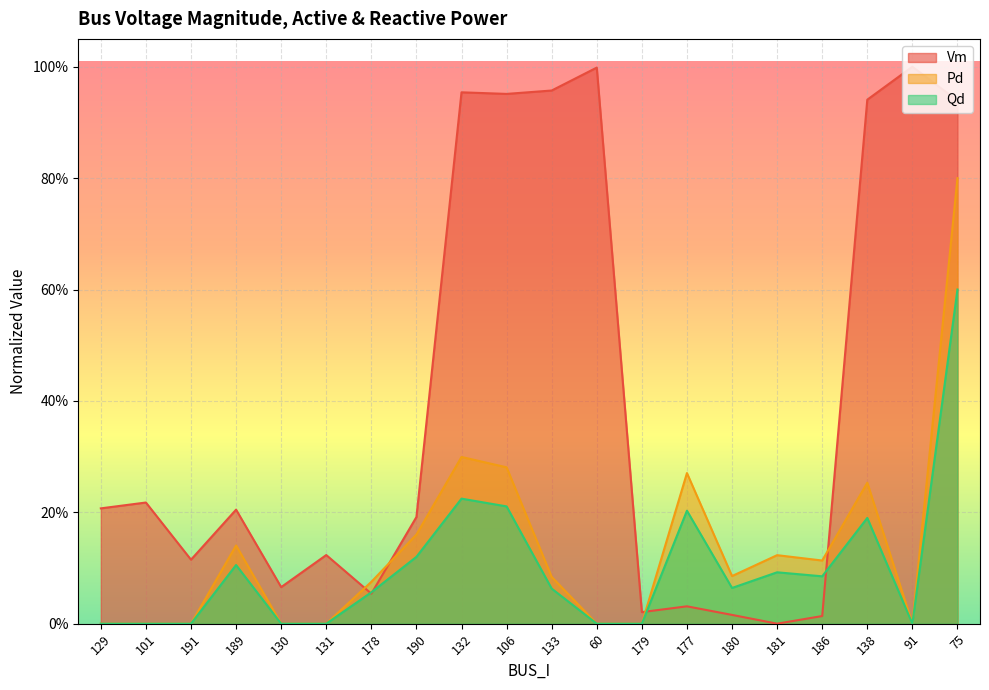

Does the chart display data point markers on the line(s)?

No